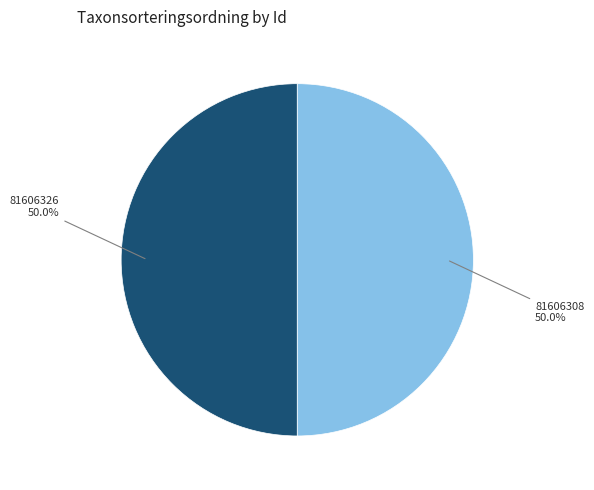

What percentage is the 81606326 slice, to the nearest percent?

50%